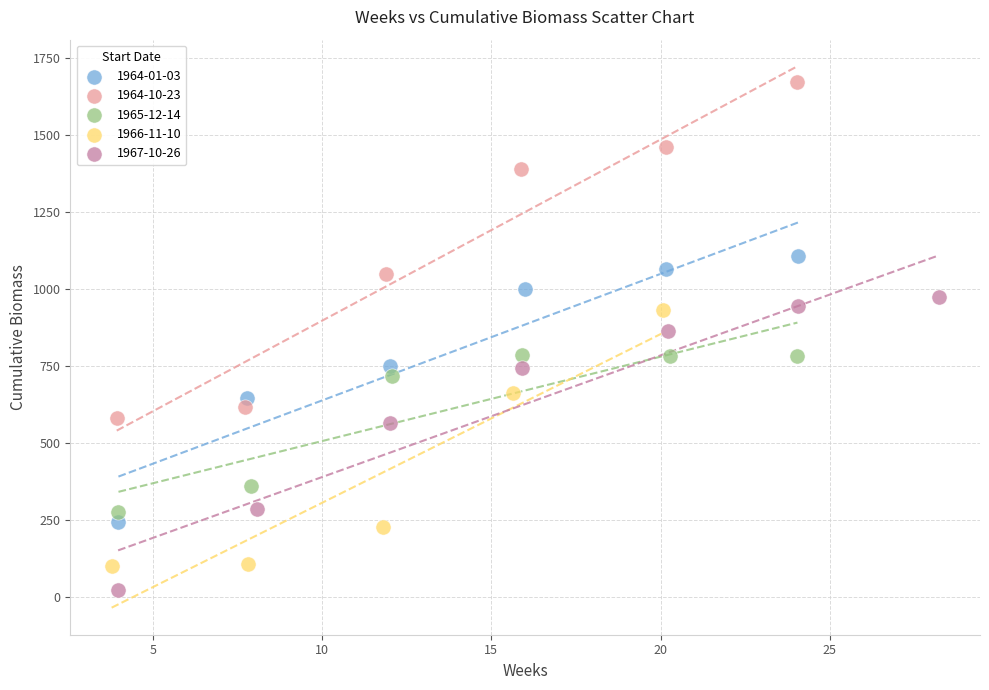

Which series reaches the minimum Y coordinate?

1967-10-26